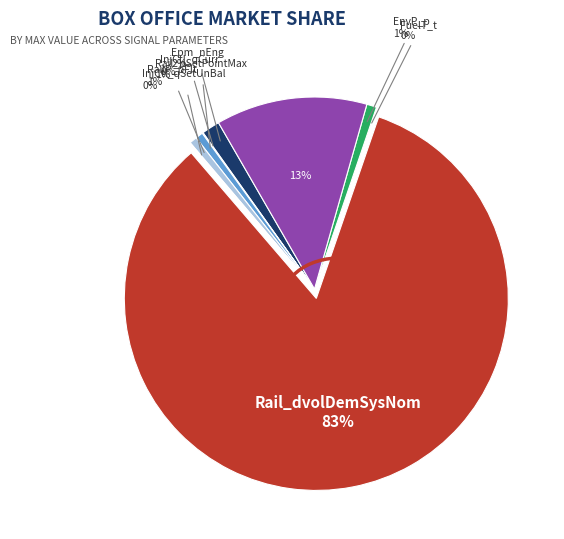

Does any single category account for the majority?

Yes